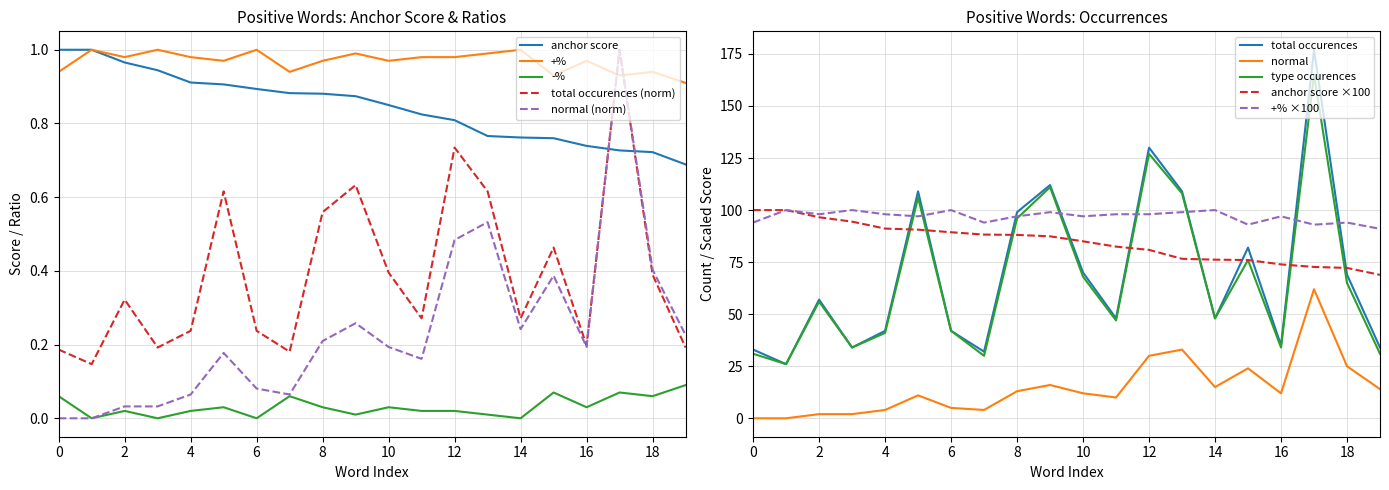

What is the maximum value shown in the chart?

1.0